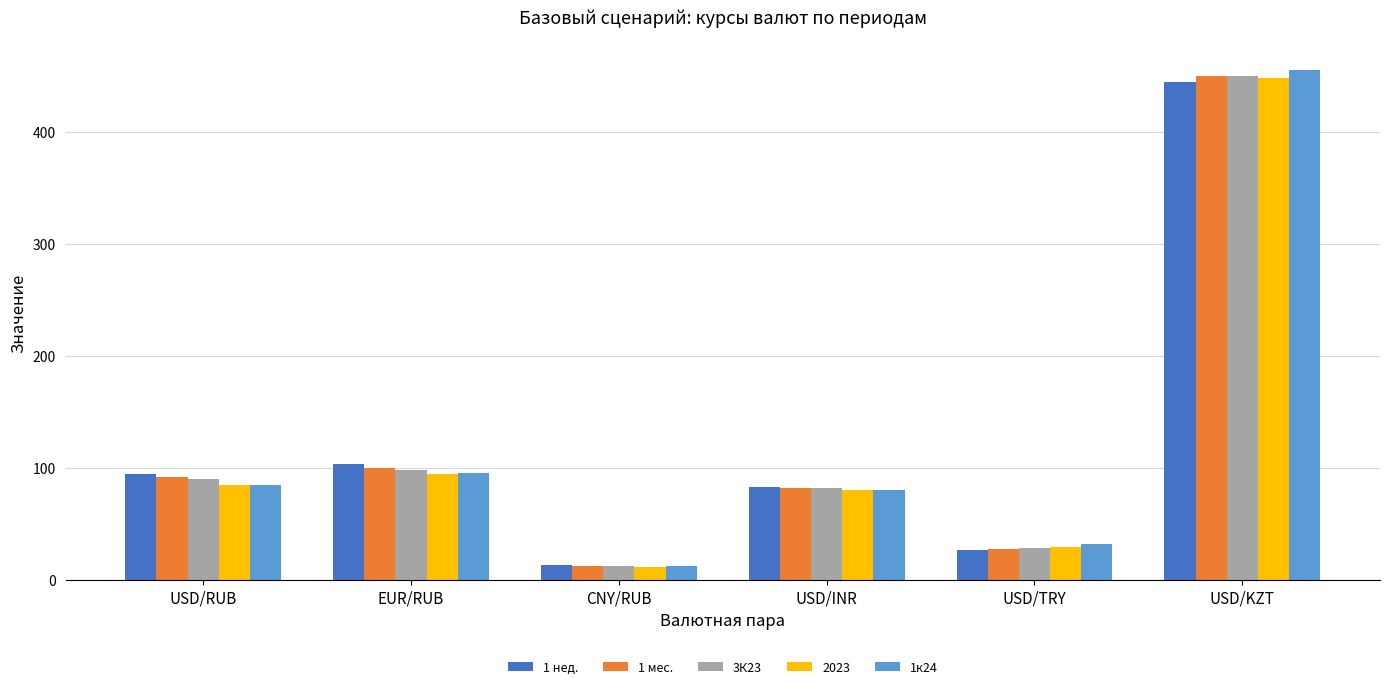

List the labels in order of 1к24 value, largest first.

USD/KZT, EUR/RUB, USD/RUB, USD/INR, USD/TRY, CNY/RUB